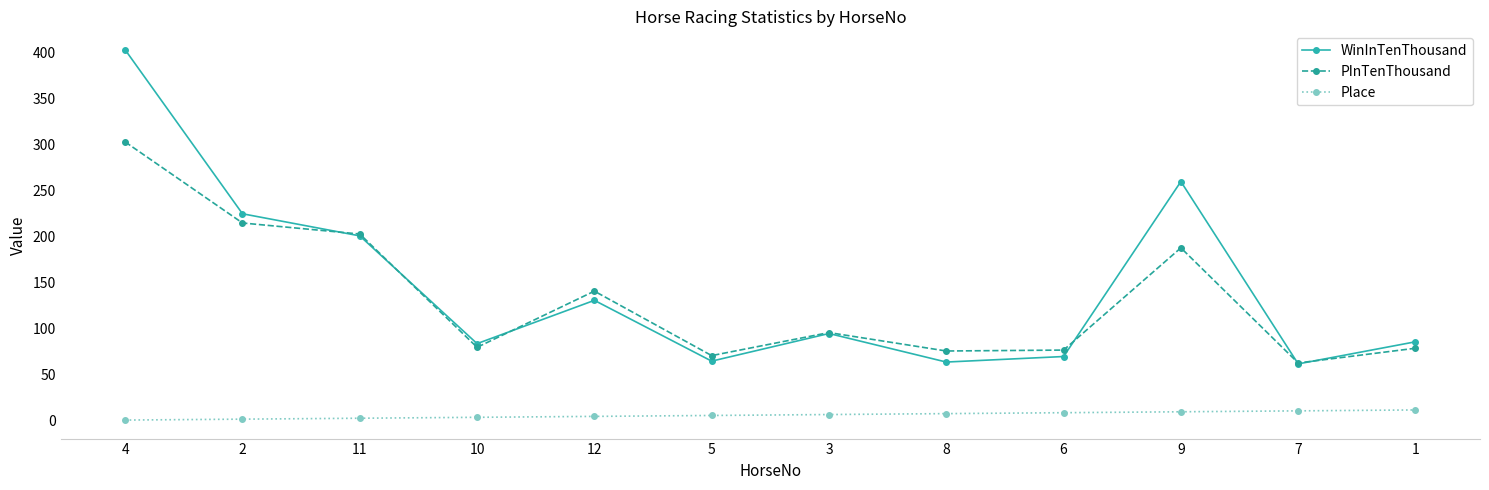

What is the minimum value for PInTenThousand?

63